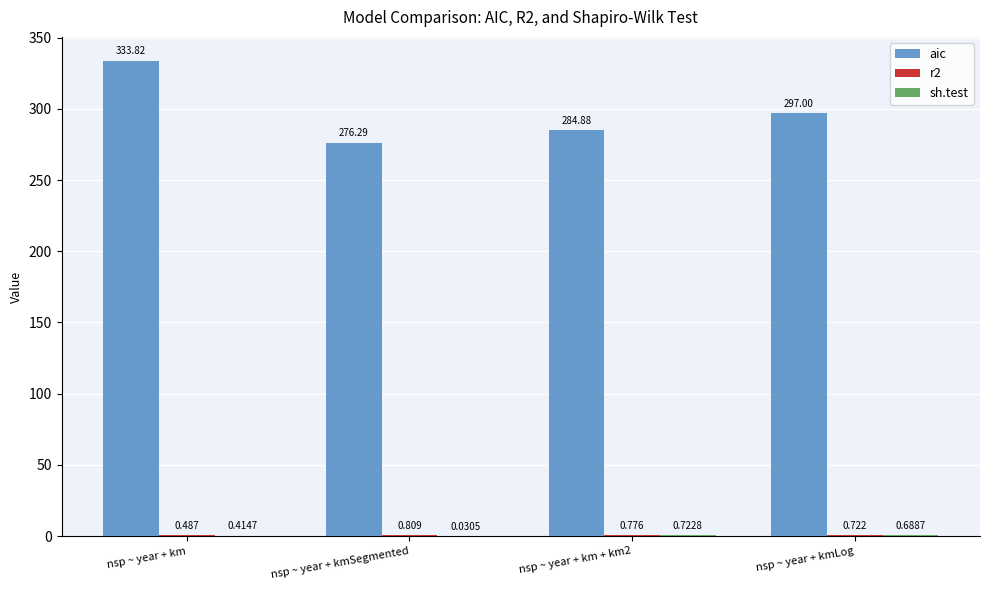

At which category is the sum across all series the highest?

nsp ~ year + km